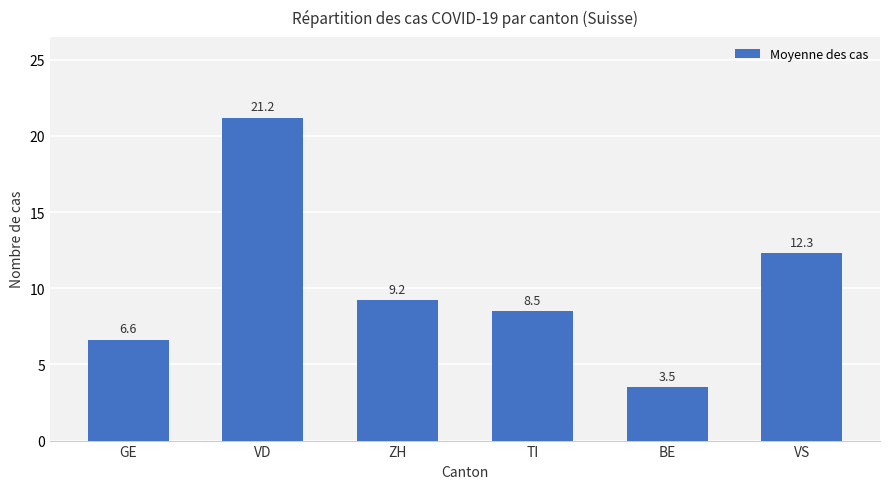

Reading left to right, what are all the values shown in this chart?

GE=6.6	VD=21.2	ZH=9.2	TI=8.5	BE=3.5	VS=12.3